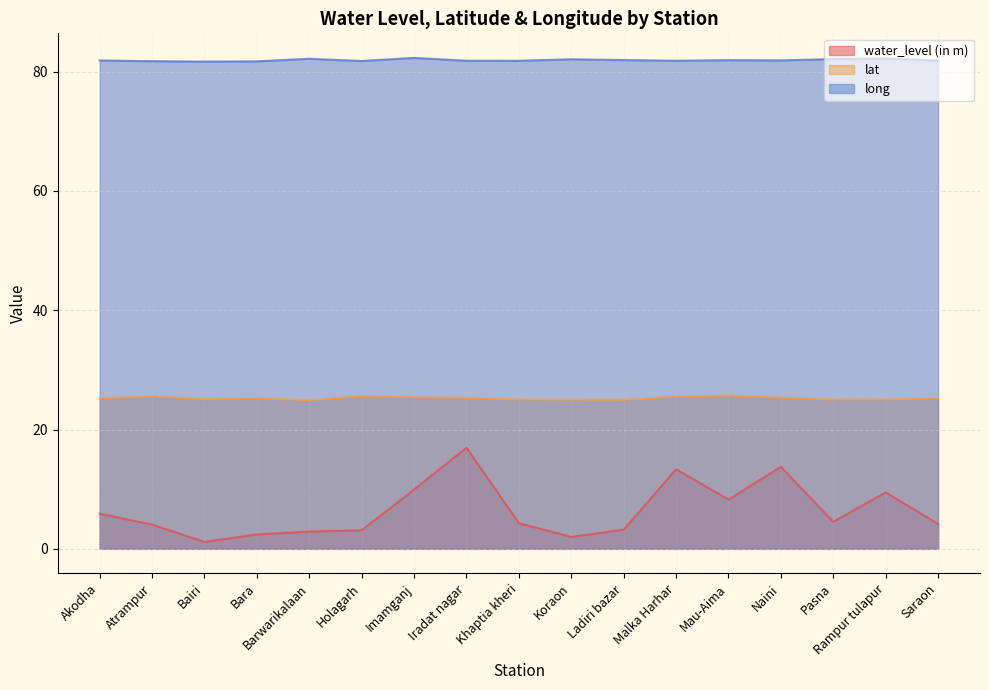

The value of lat at Imamganj is 25.4. True or false?

True